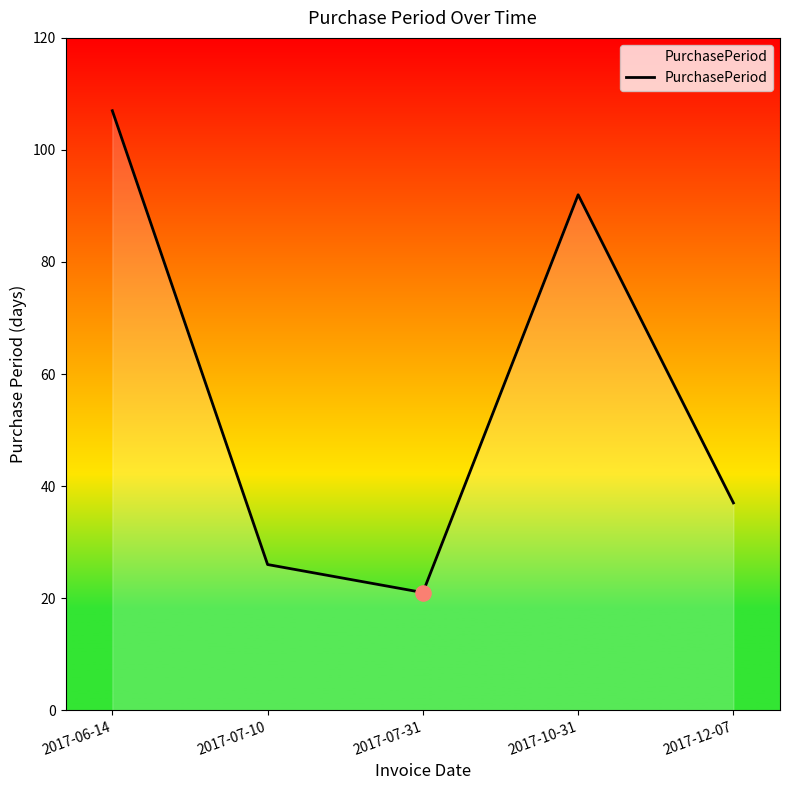

What is the ratio of the value at 2017-07-10 to the value at 2017-10-31?

0.3